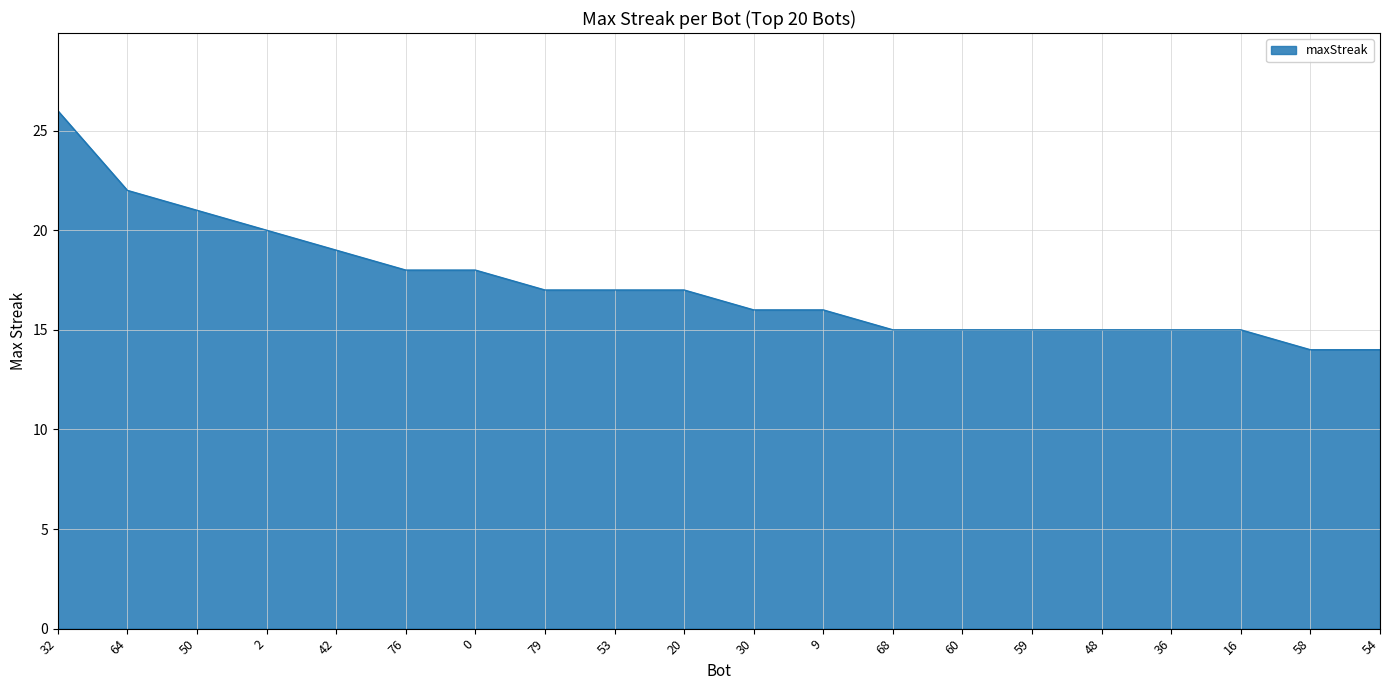

What position from the left is 68?

13